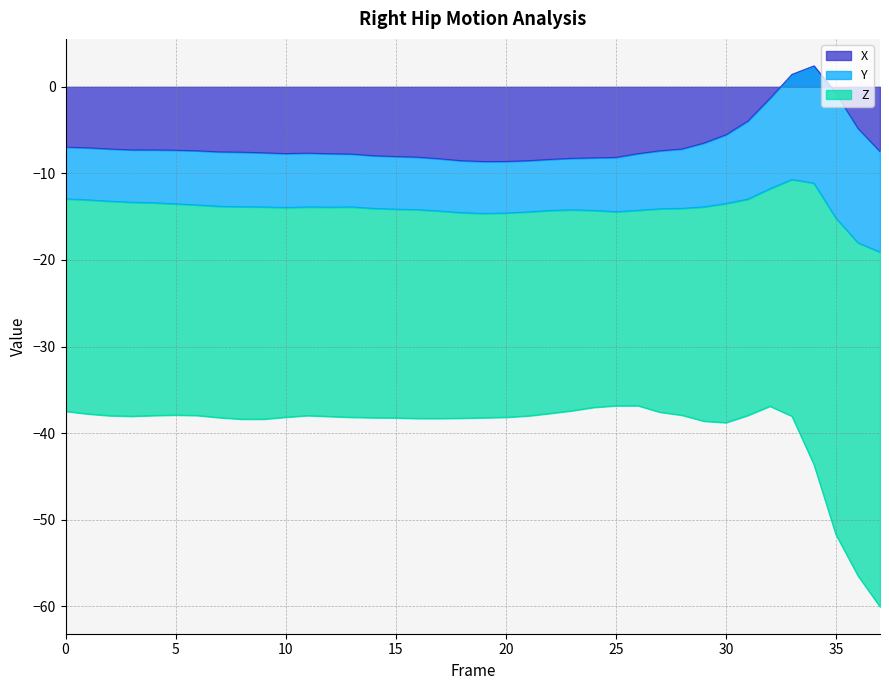

What is the greatest value displayed?

2.4